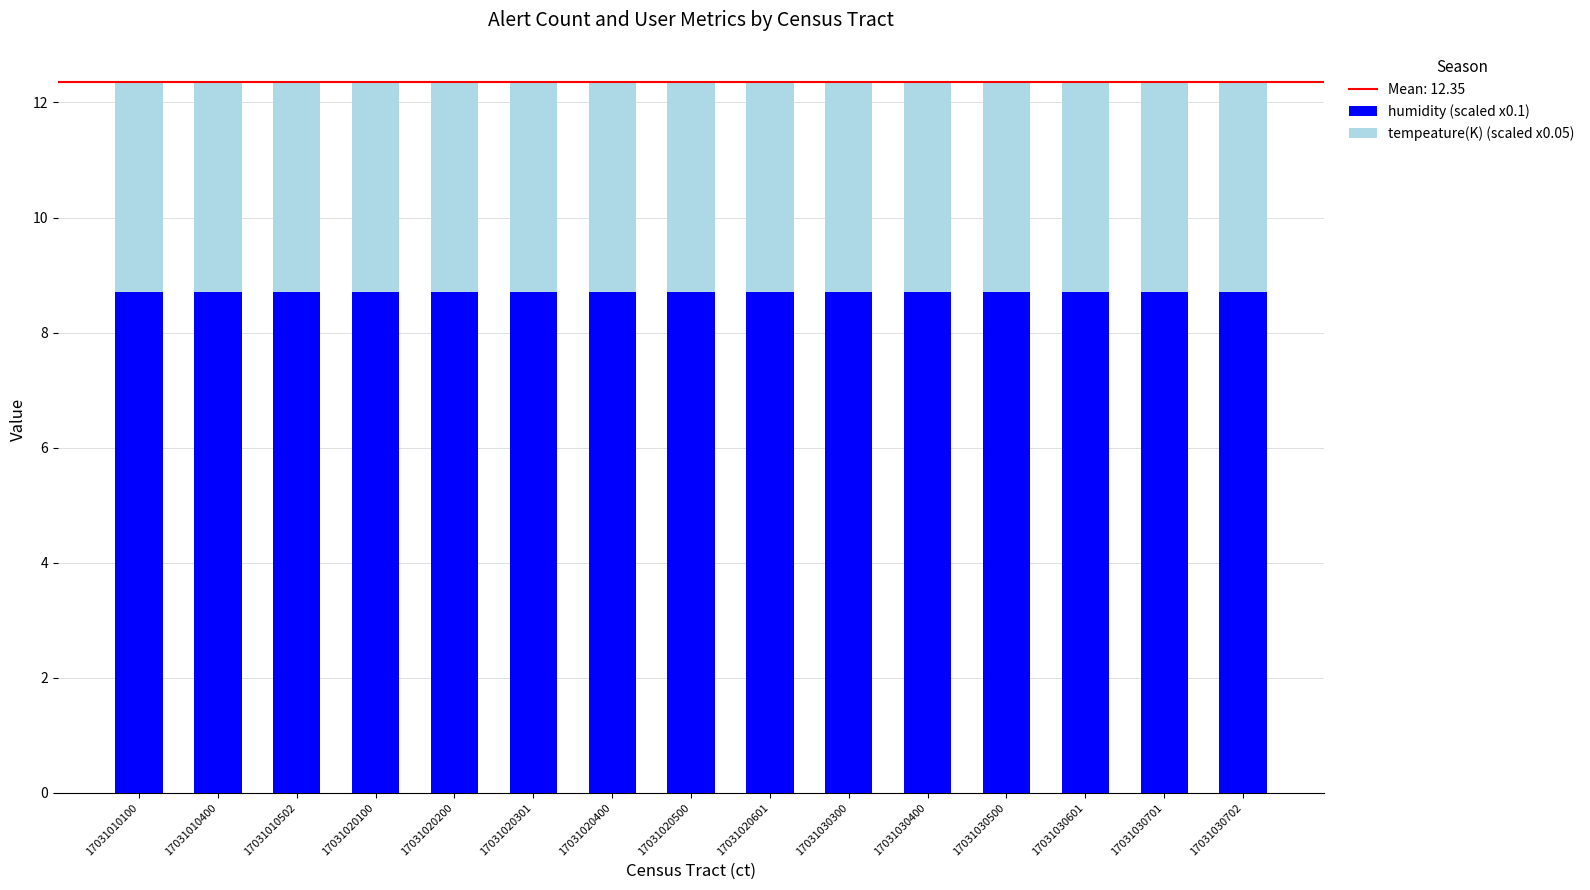

What is the approximate value of humidity (scaled x0.1) at 17031010100?

8.7